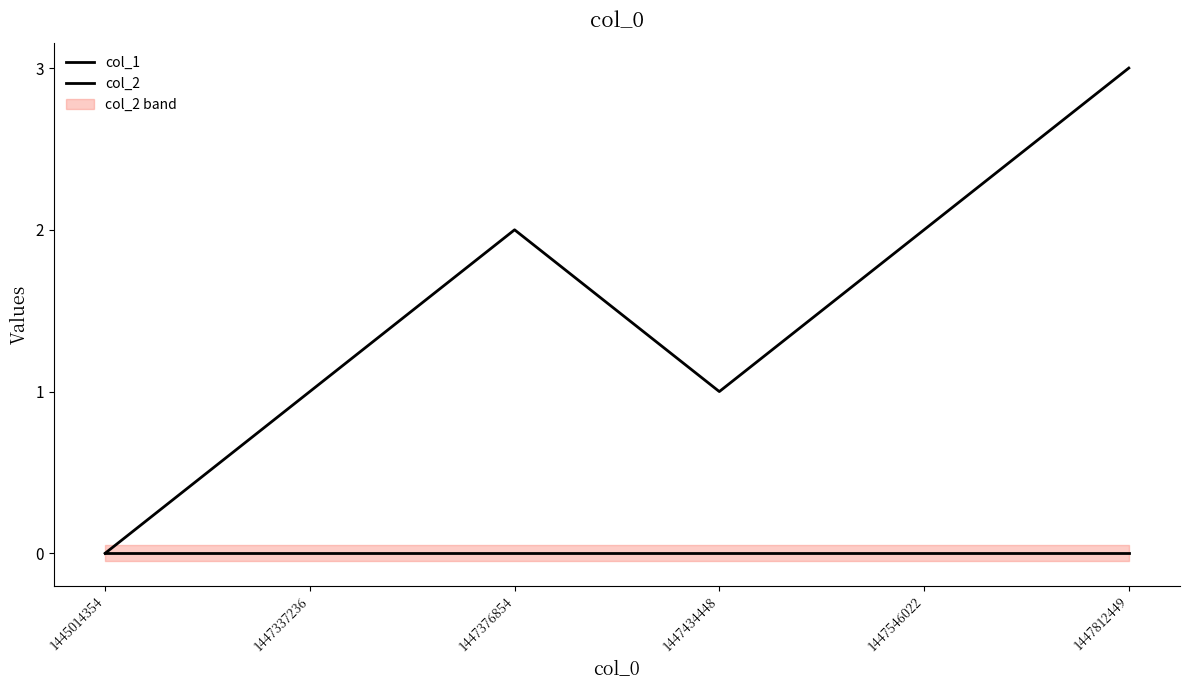

What is the greatest value displayed?

3